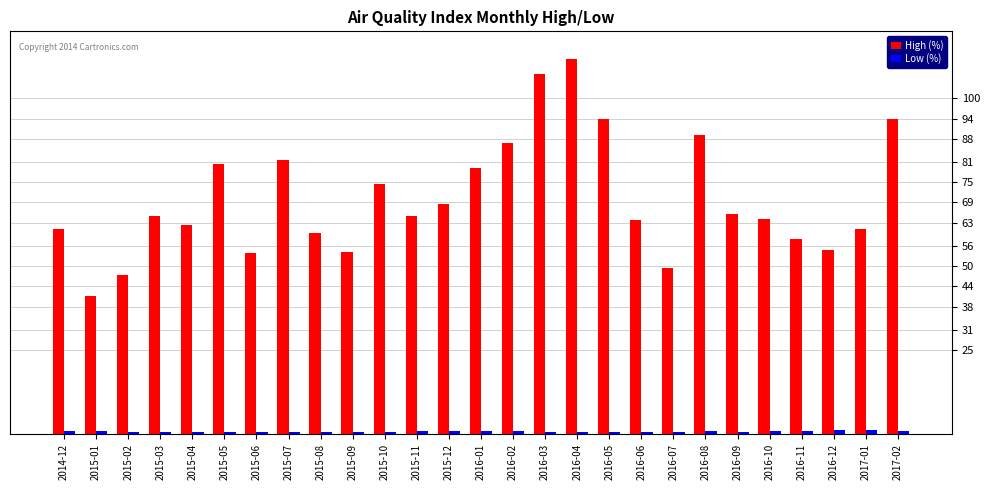

Which series changed the most between 2016-09 and 2016-11?

High (%)